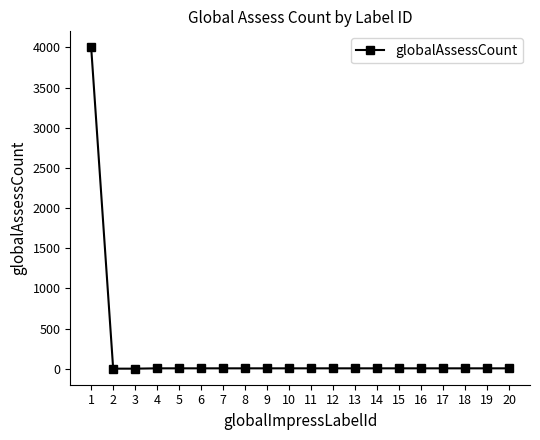

What is the difference between the maximum and minimum values?

4000